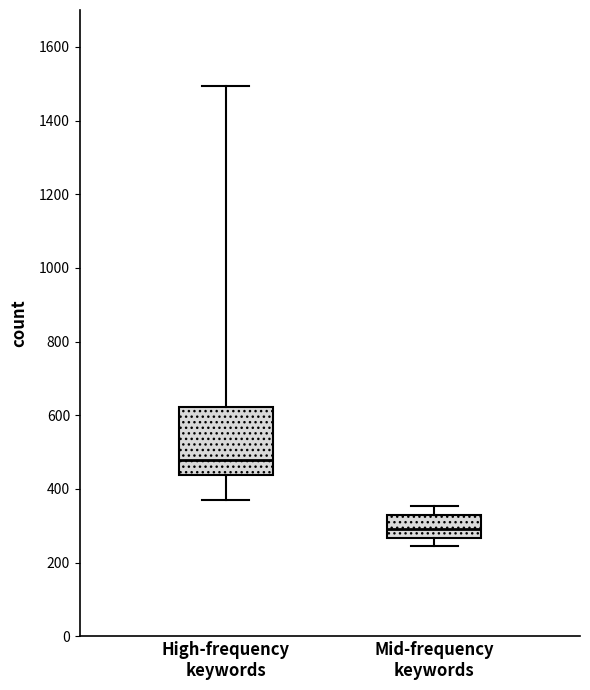

Which box's median line is the highest?

High-frequency keywords